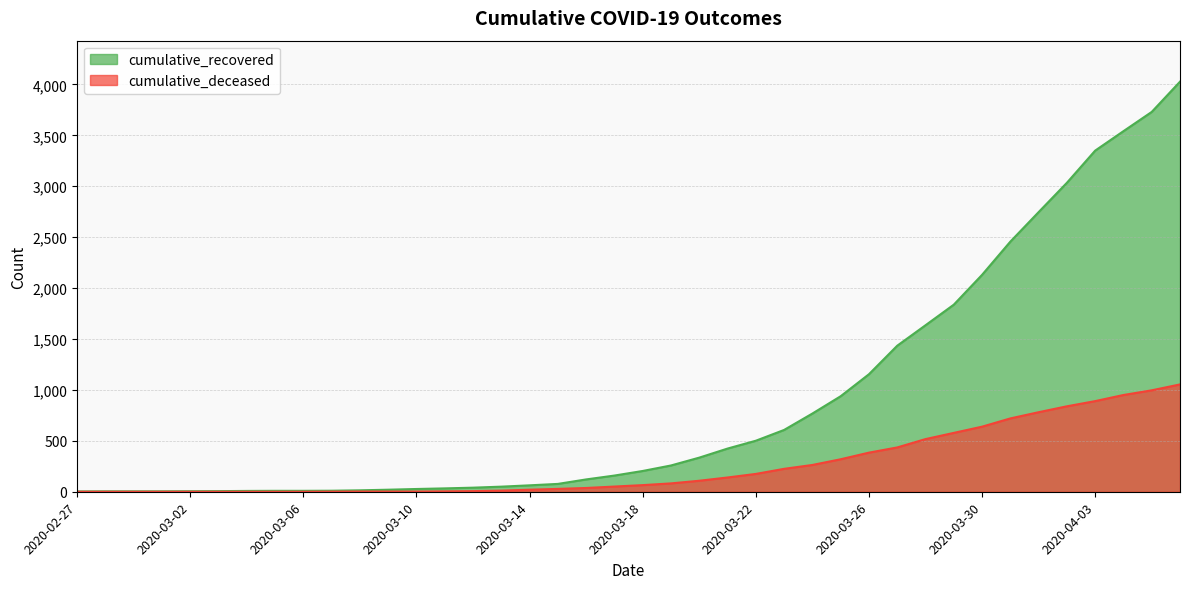

What is the difference between the cumulative_deceased values at 2020-04-03 and 2020-03-29?

312